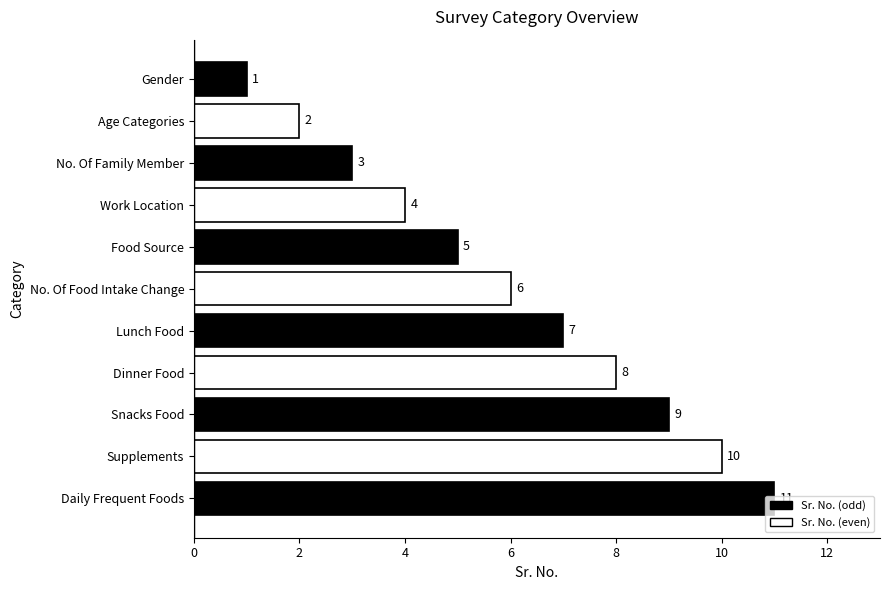

Approximately how many times larger is the value at Dinner Food compared to Work Location?

2.0